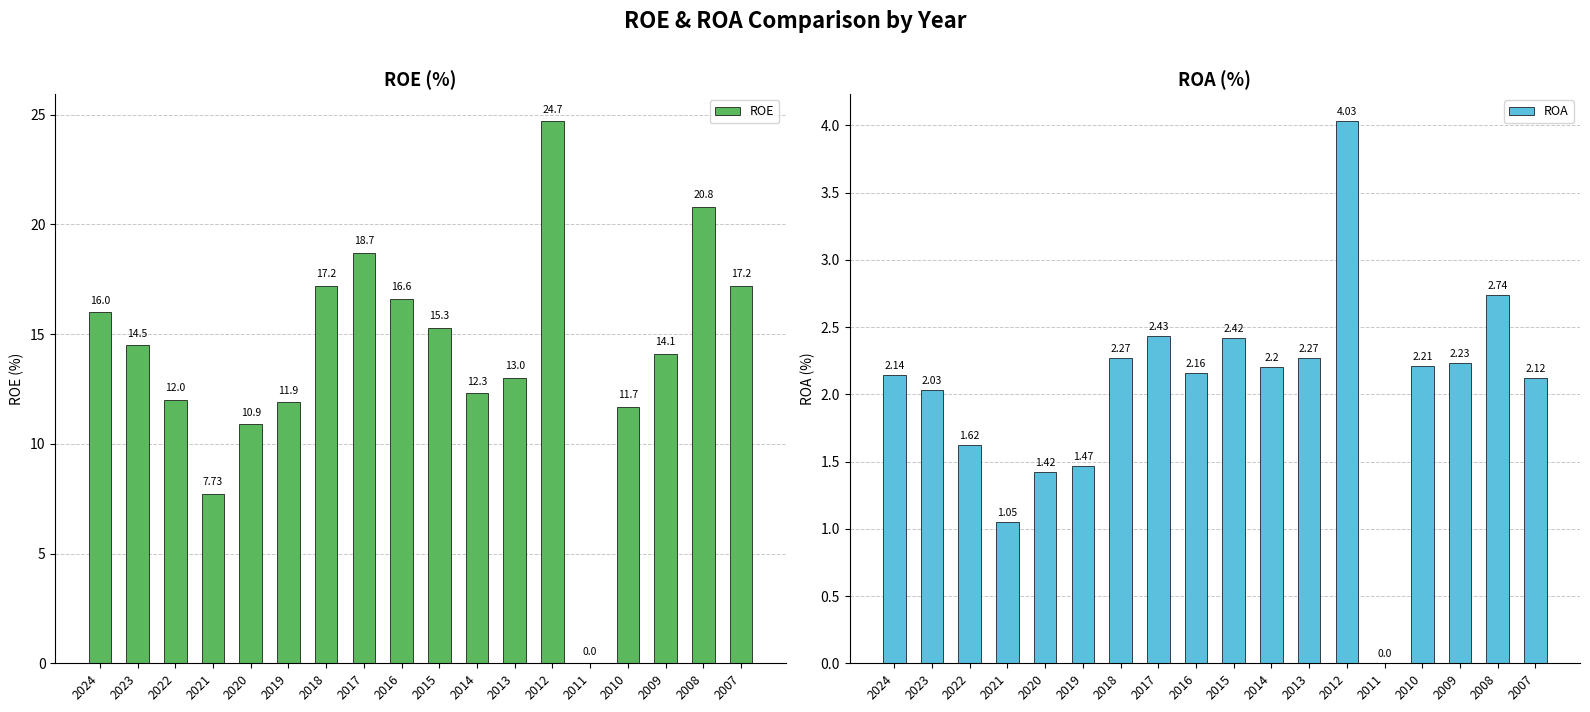

Reading right to left, extract all data points from this chart.

ROE: 2007=17.2	2008=20.8	2009=14.1	2010=11.7	2011=0.0	2012=24.7	2013=13.0	2014=12.3	2015=15.3	2016=16.6	2017=18.7	2018=17.2	2019=11.9	2020=10.9	2021=7.7	2022=12.0	2023=14.5	2024=16.0
ROA: 2007=2.1	2008=2.7	2009=2.2	2010=2.2	2011=0.0	2012=4.0	2013=2.3	2014=2.2	2015=2.4	2016=2.2	2017=2.4	2018=2.3	2019=1.5	2020=1.4	2021=1.1	2022=1.6	2023=2.0	2024=2.1